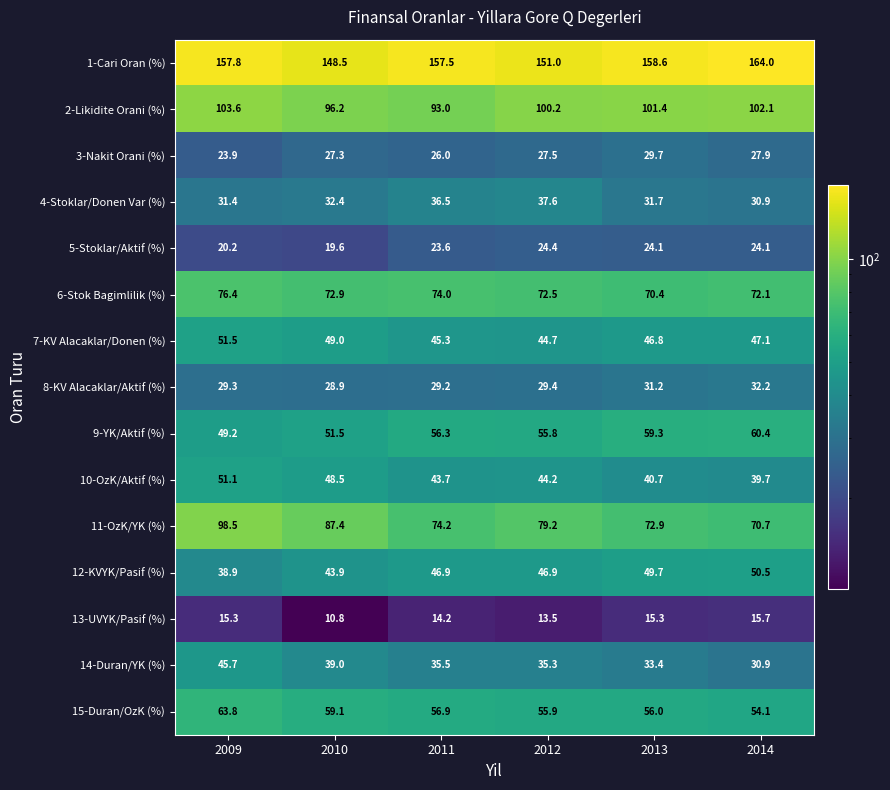

What is the greatest value displayed?

164.0